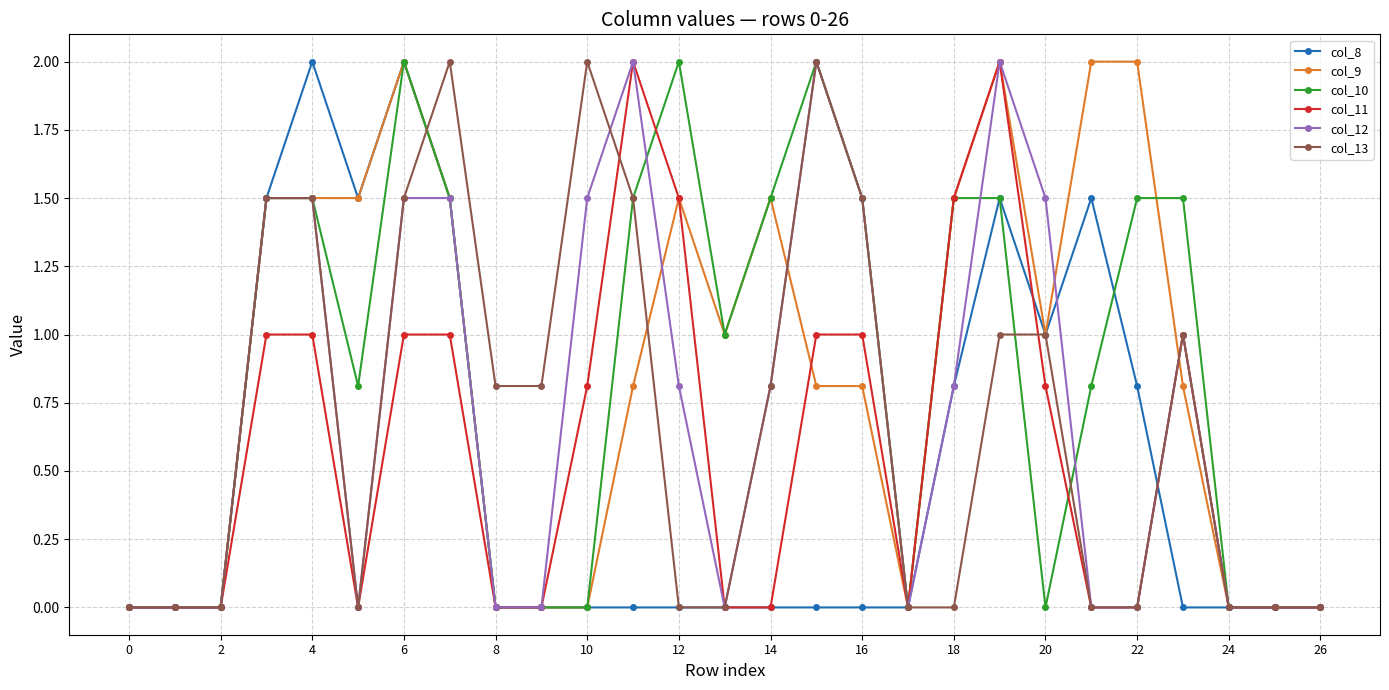

What is the maximum value for col_13?

2.0